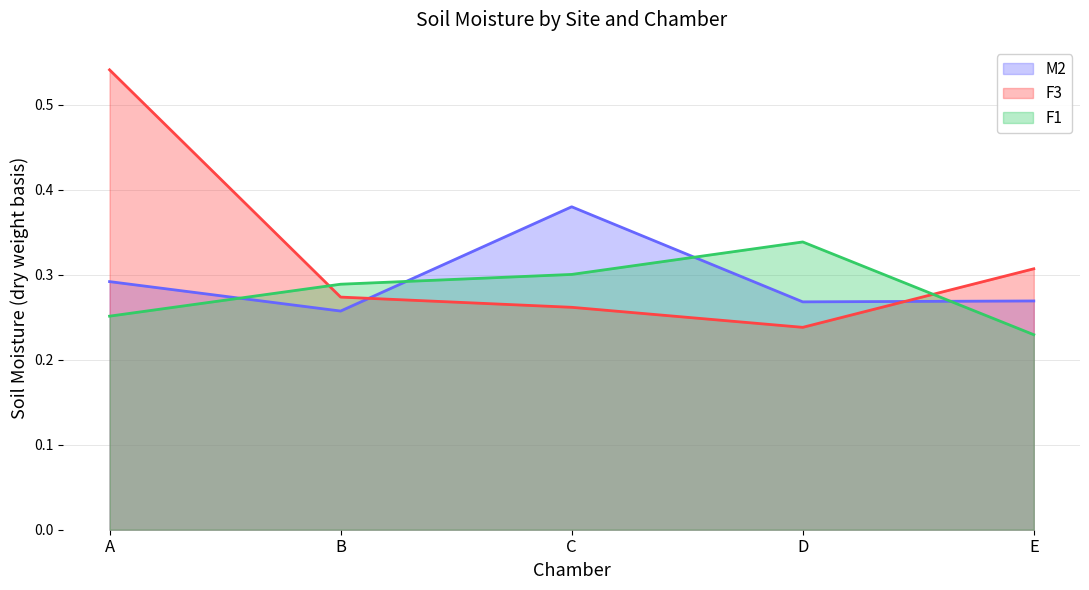

What is the sum of the F1 values at B and D?

0.6